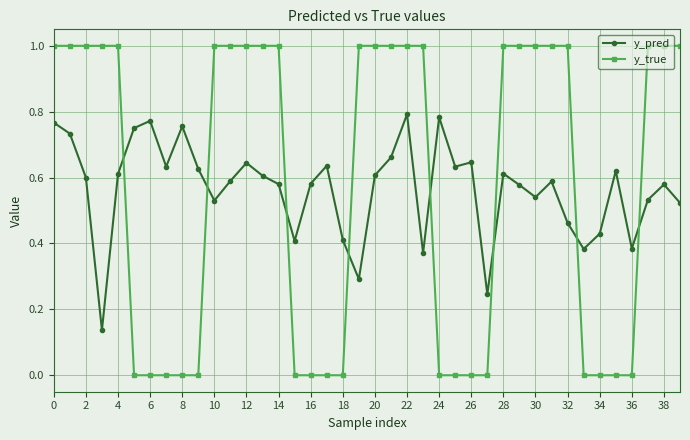

Which series has the largest range (max minus min)?

y_true